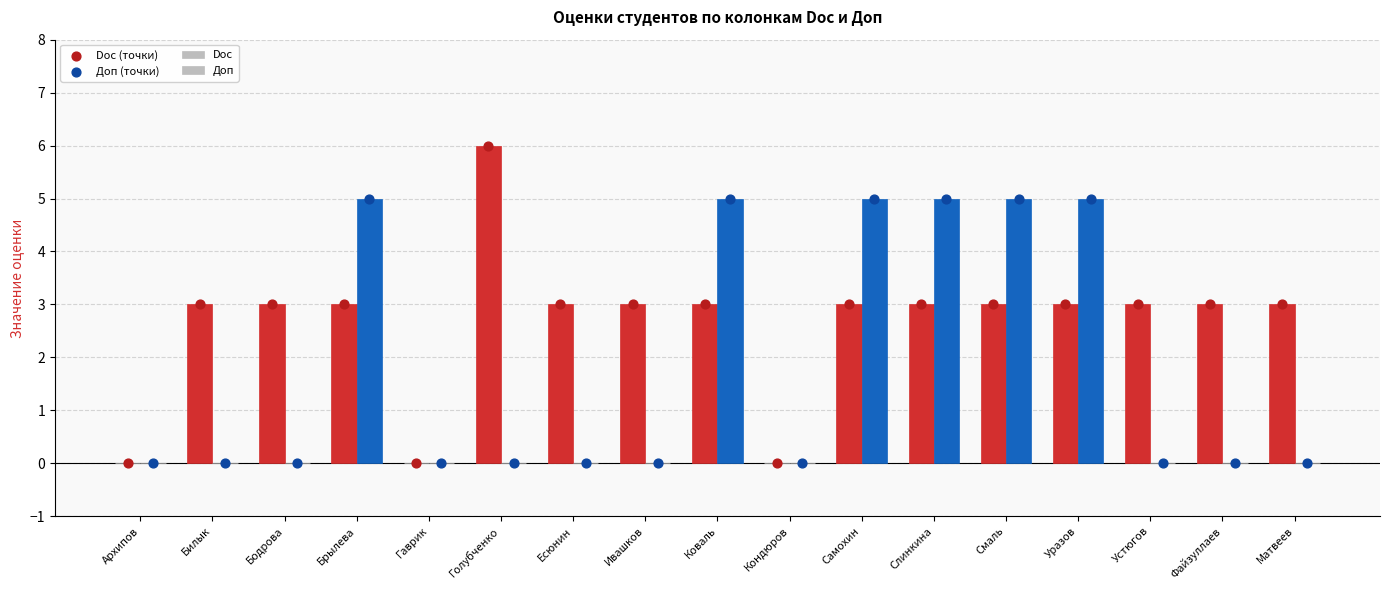

What is the total value across all series at Бодрова?

6